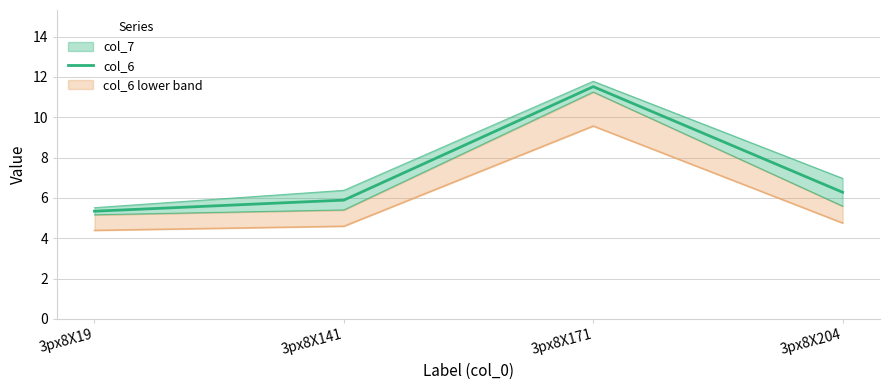

What is the smallest value displayed?

5.3